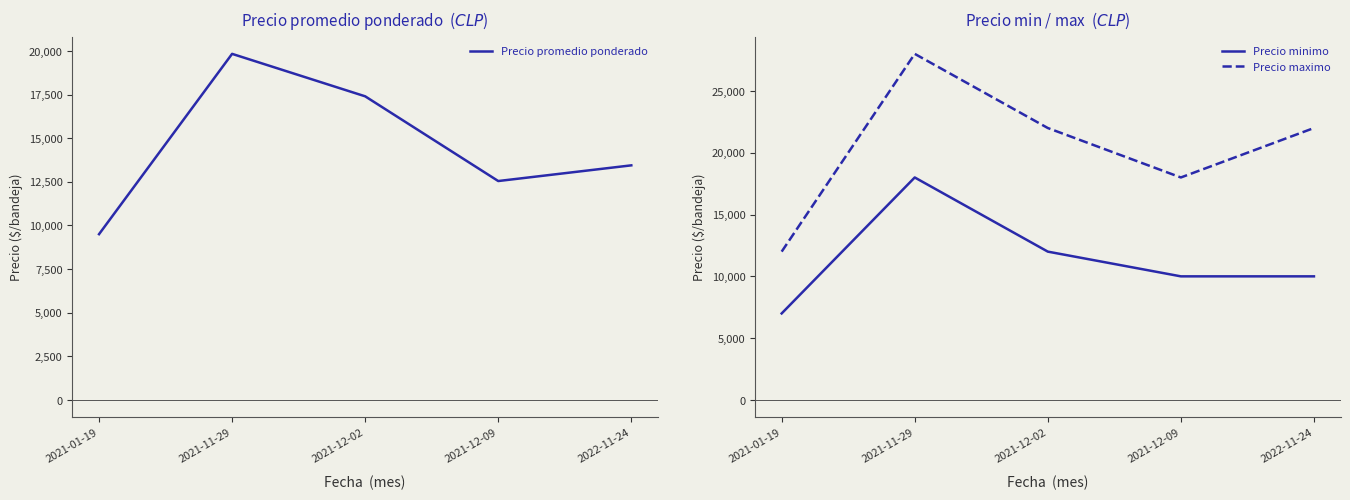

At which category does Precio maximo reach its first local peak?

2021-11-29